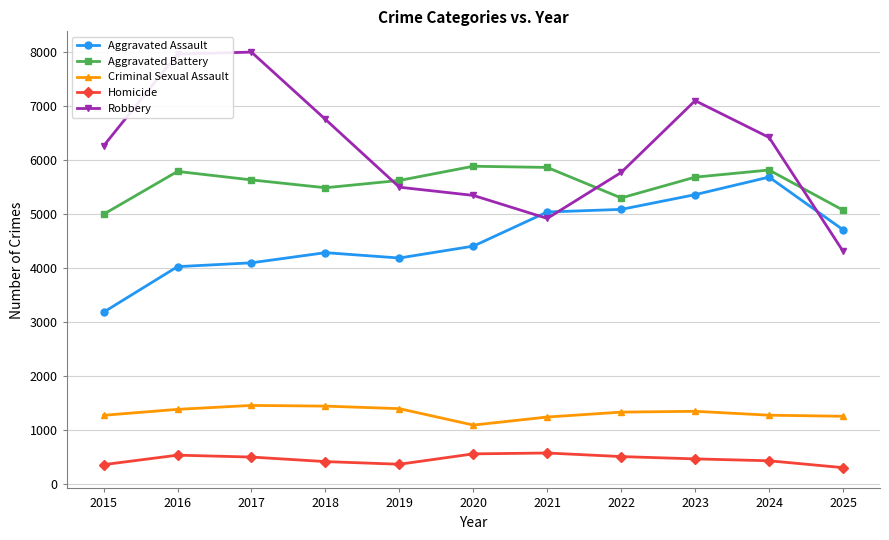

How many lines are shown in the chart?

5